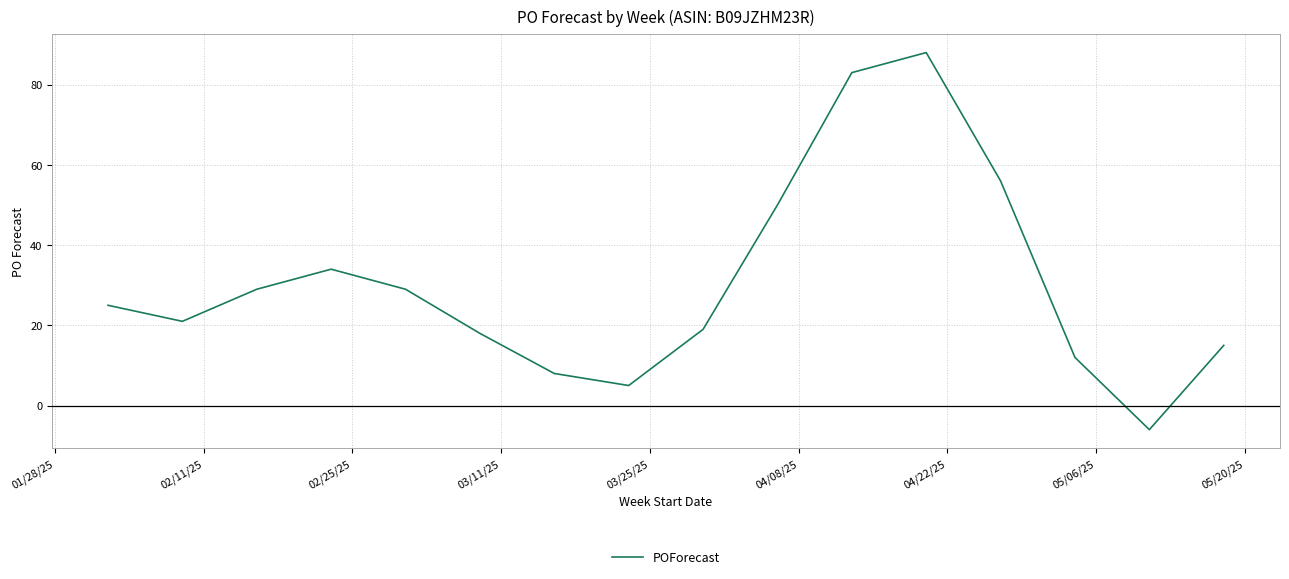

What is the difference between the maximum and minimum values?

94